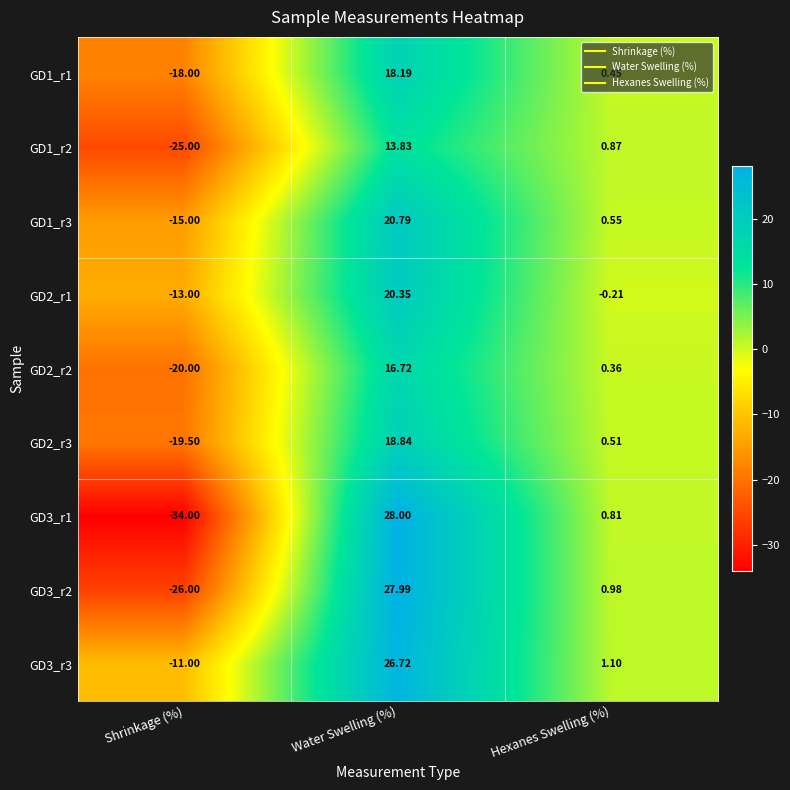

How many categories are shown in the chart?

3